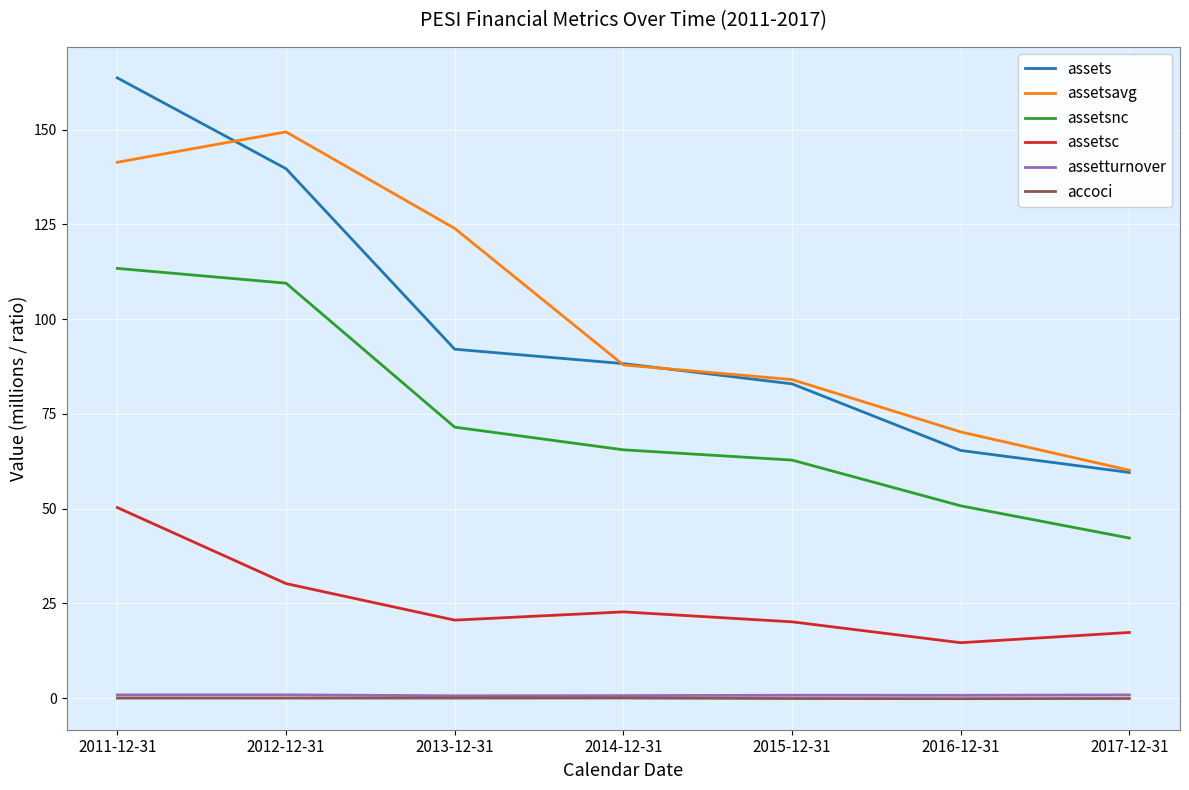

What is the difference between the second highest and minimum values in the assetsavg series?

81.3